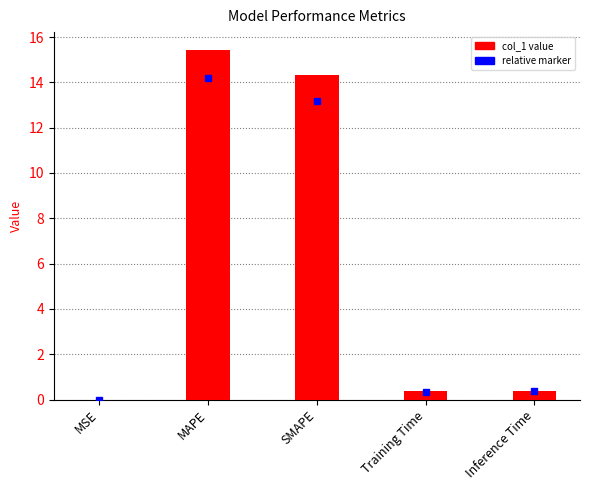

Between MSE and Inference Time, which is larger?

Inference Time